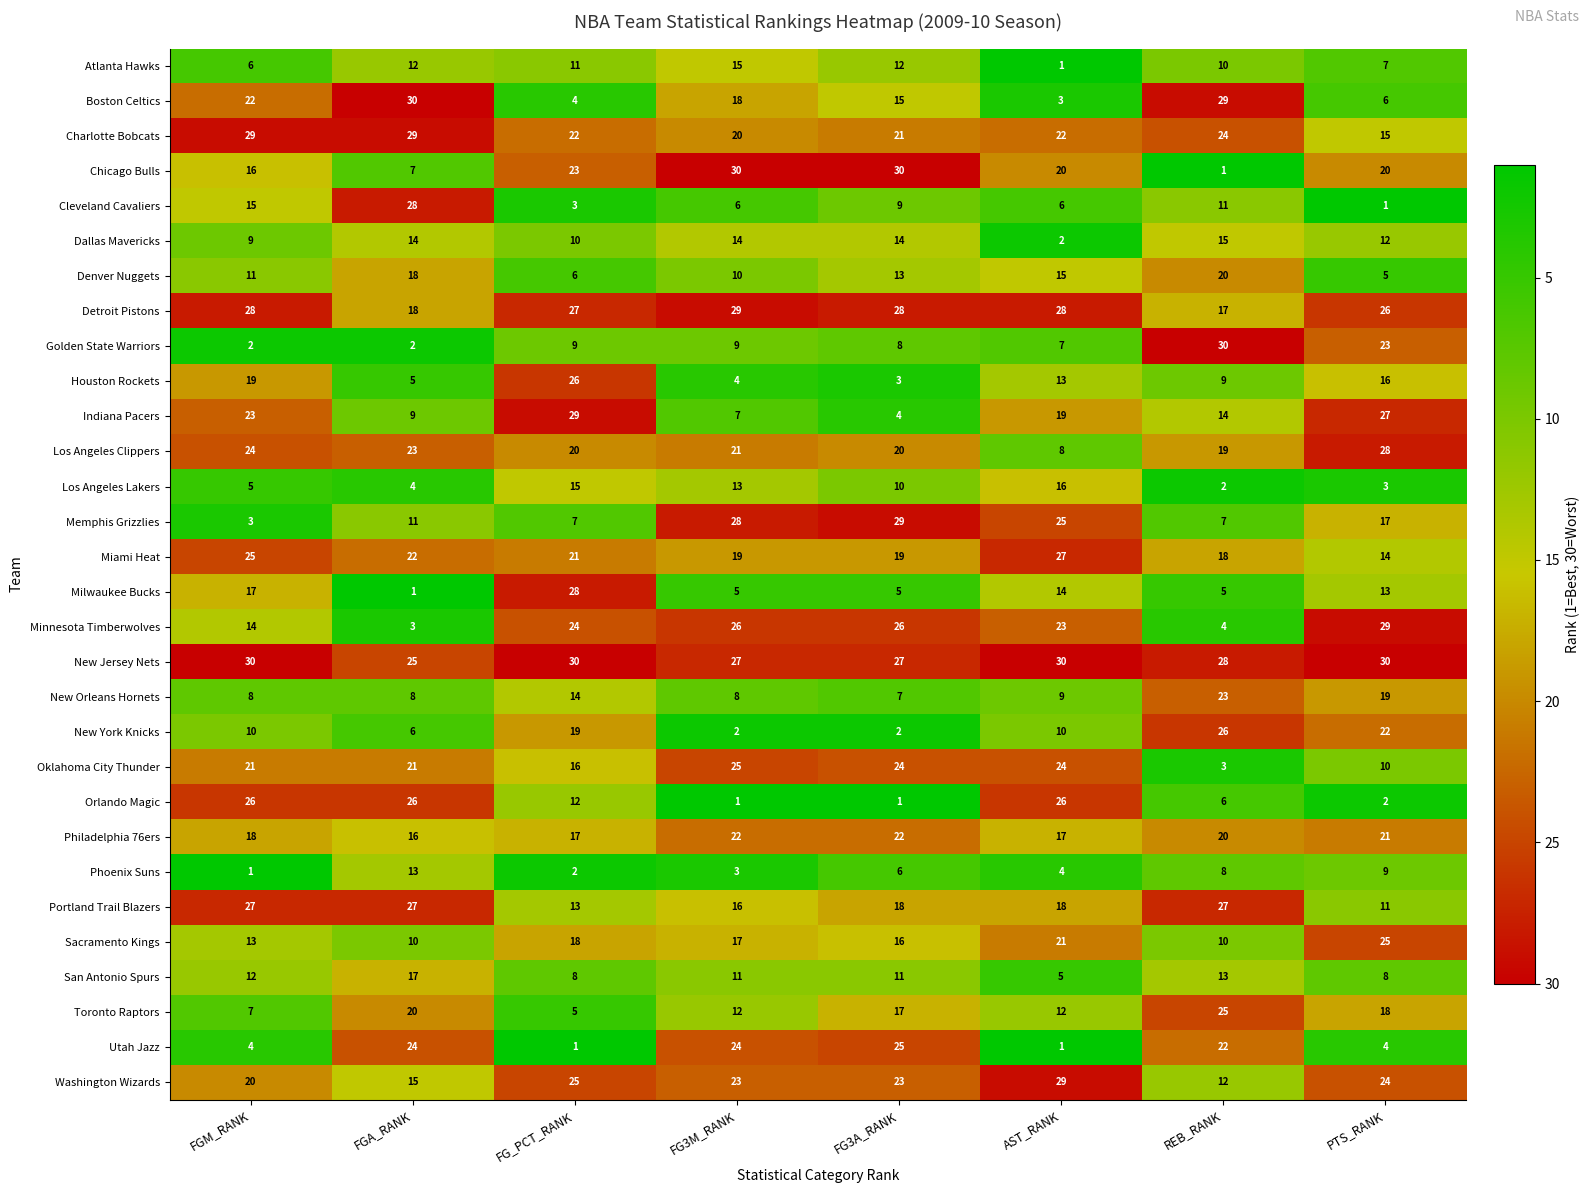

What is the sum of the New Orleans Hornets values at FGA_RANK and AST_RANK?

17